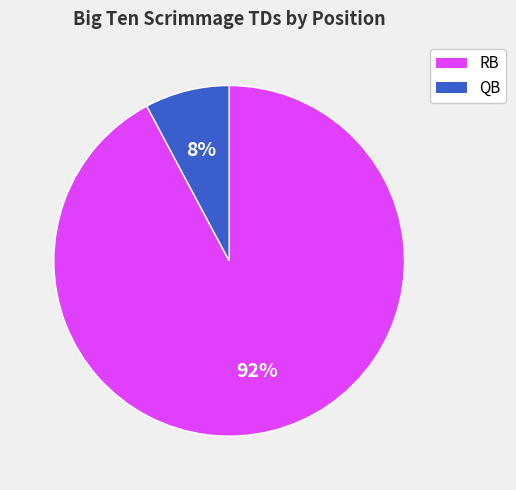

Does any single category account for the majority?

Yes